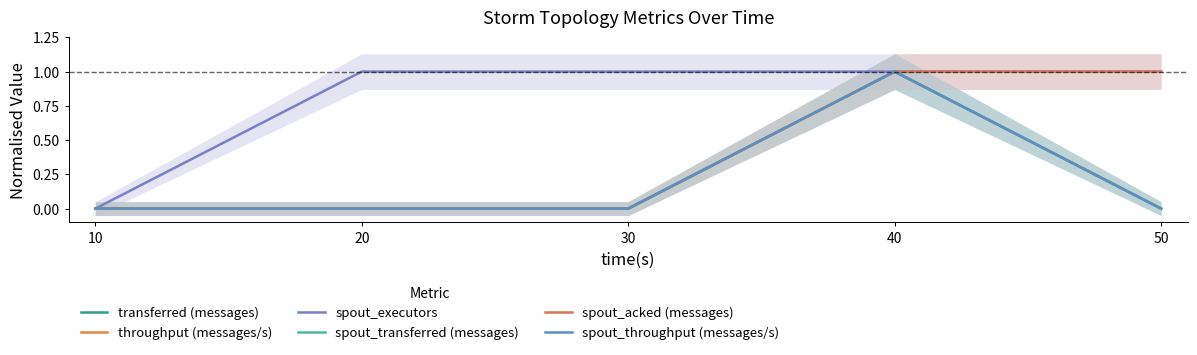

Rank the series at 50 from highest to lowest value.

spout_executors, spout_acked (messages), transferred (messages), throughput (messages/s), spout_transferred (messages), spout_throughput (messages/s)